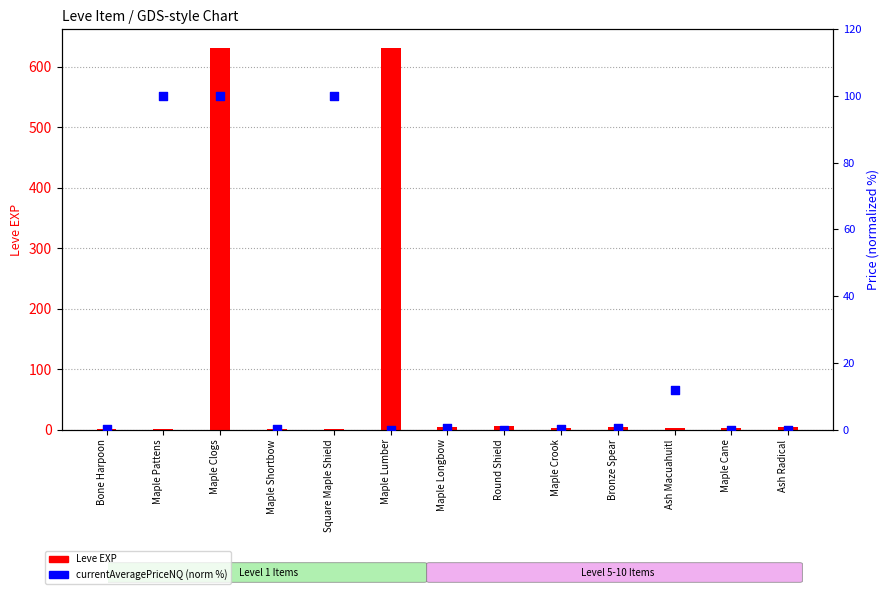

What are all the series names shown in the legend?

Leve EXP, currentAveragePriceNQ (norm %)